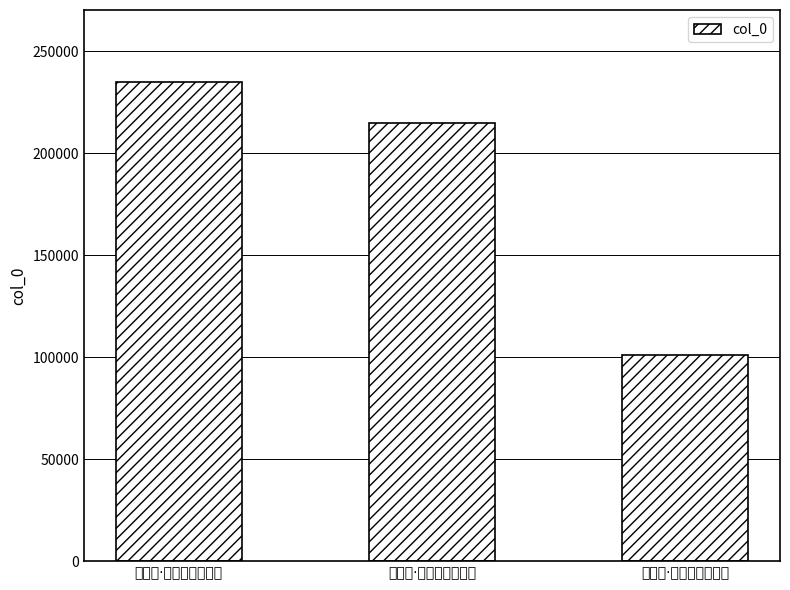

Rank the categories by value from highest to lowest.

蝶恋花·鱼尾霞生明远树, 惜分飞·雨过残阳明远树, 蝶恋花·鱼尾霞收明远树